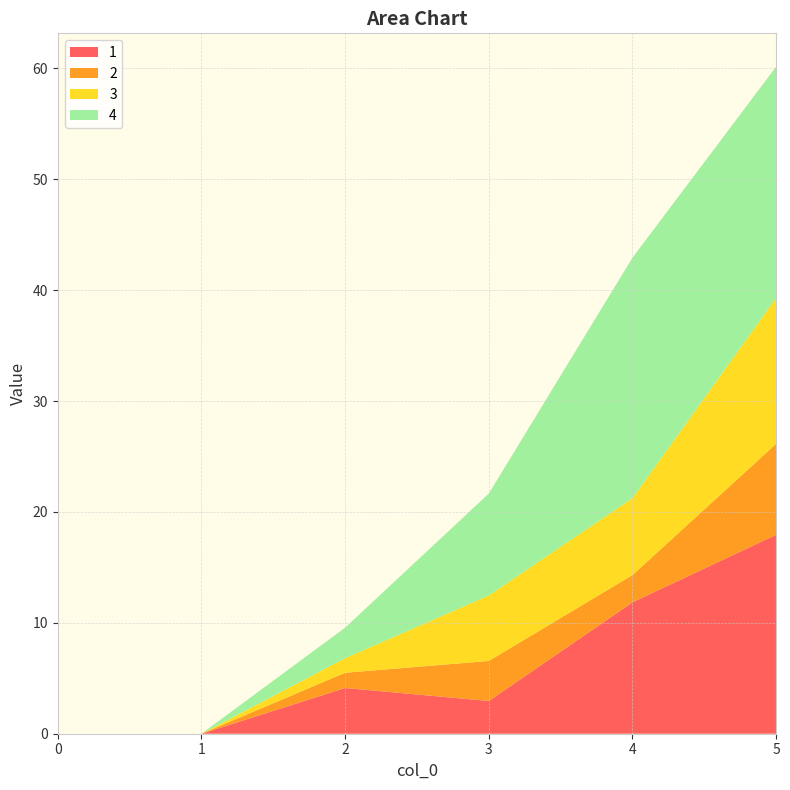

Reading right to left, extract all data points from this chart.

1: 17.9	11.9	3.0	4.1	0.0	0.0
2: 8.2	2.5	3.6	1.4	0.0	0.0
3: 13.2	6.9	5.9	1.3	0.0	0.0
4: 20.8	21.7	9.2	2.8	0.0	0.0